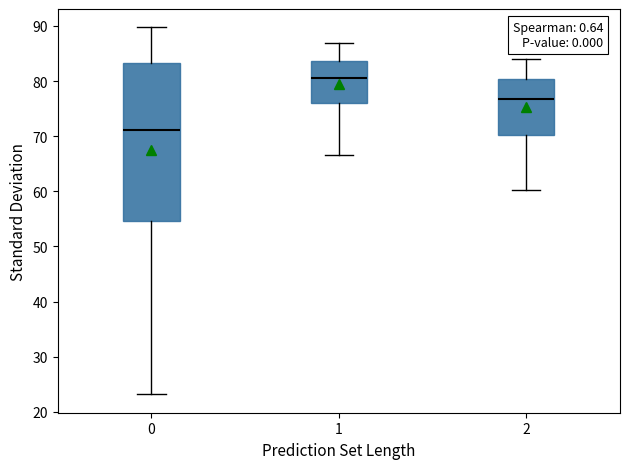

Reading left to right, read every box against the y-axis: the position of its median line, the range the box covers, and the ends of its whiskers. The values are not printed on the chart, so give them approximately, as read against the axis.

0: median 71, box 55 to 83, whiskers 23 to 90
1: median 81, box 76 to 84, whiskers 67 to 87
2: median 77, box 70 to 80, whiskers 60 to 84